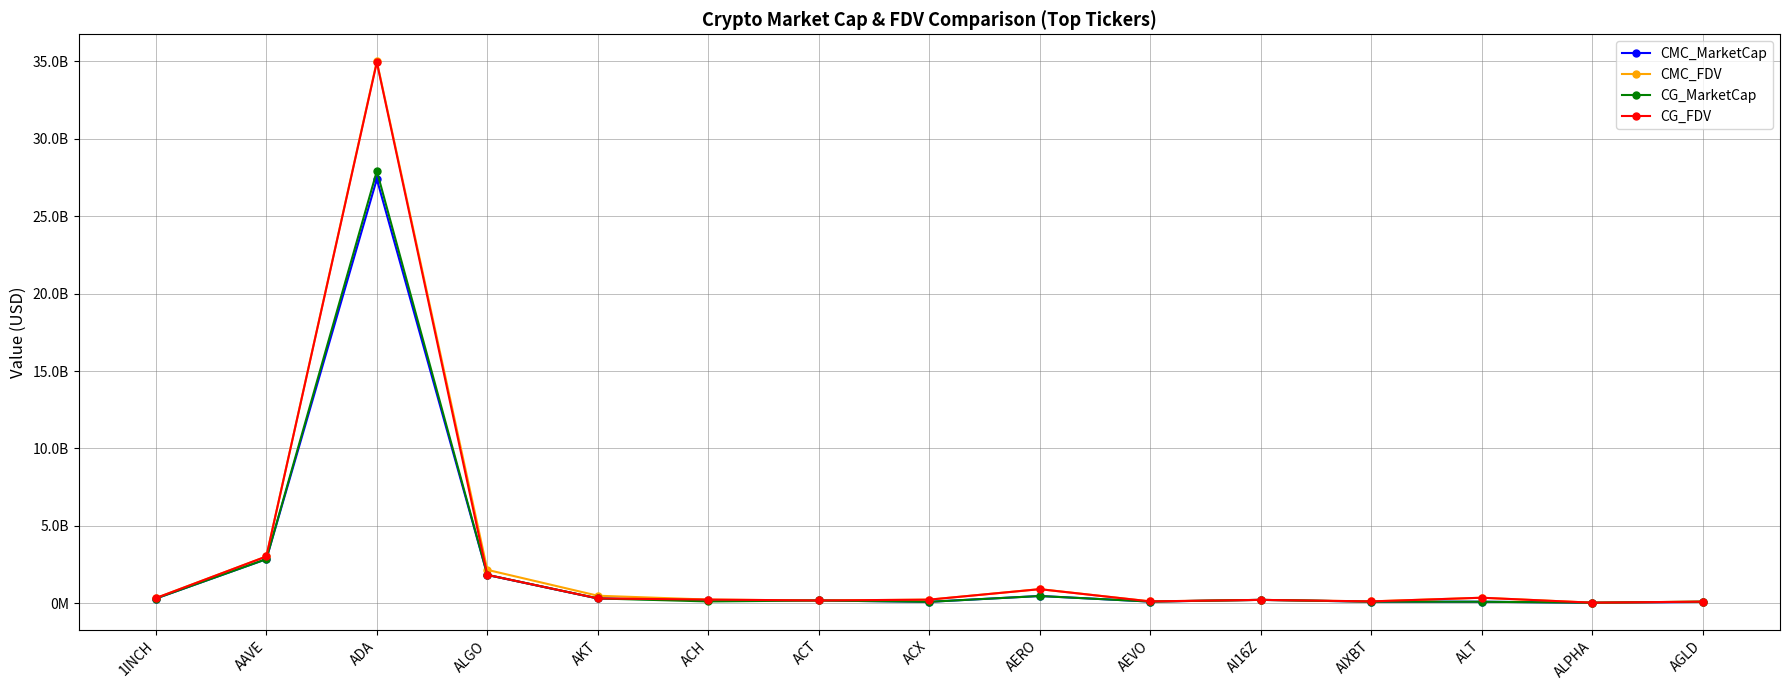

List the series in order of their peak value, lowest first.

CMC_MarketCap, CG_MarketCap, CG_FDV, CMC_FDV